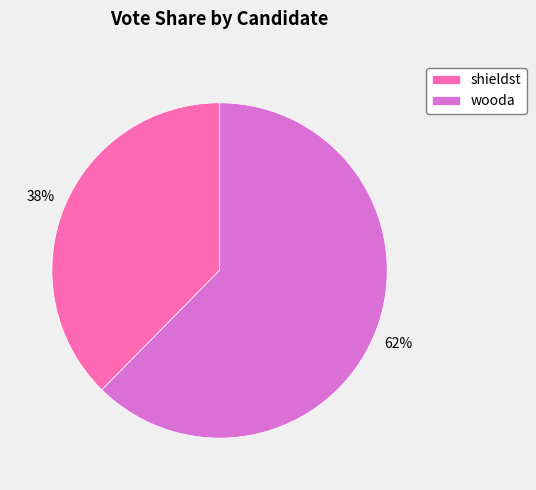

To the nearest percent, what portion does shieldst represent?

38%